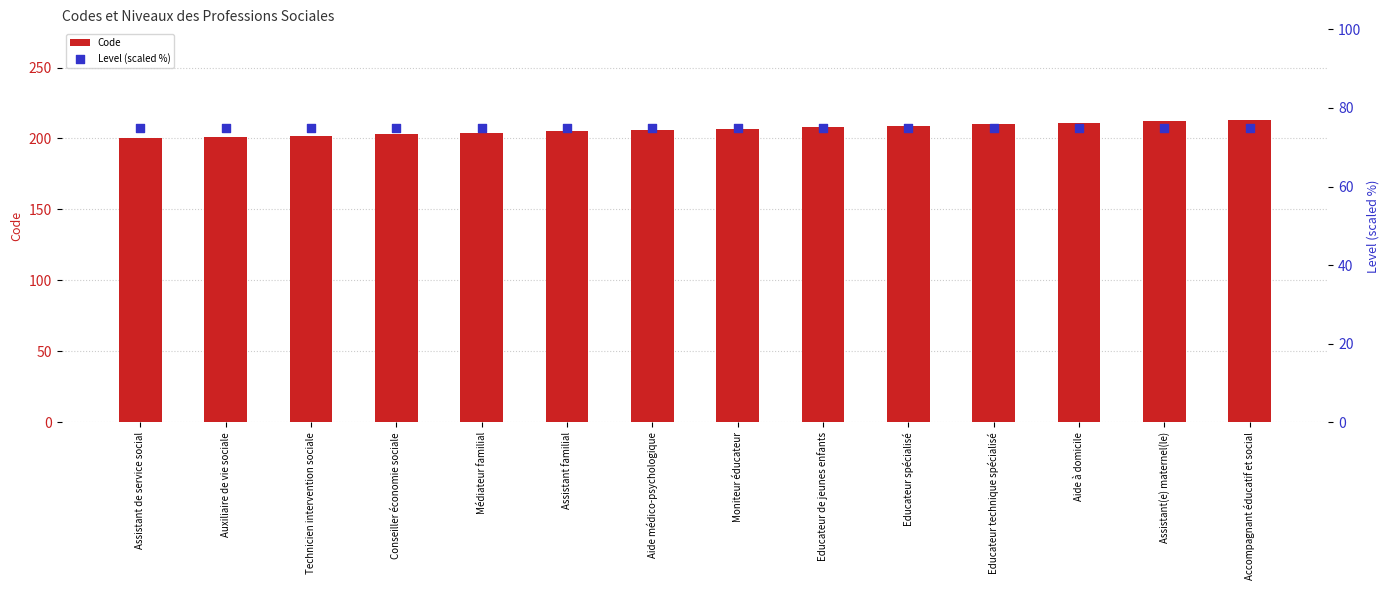

What is the total value across all series at Educateur de jeunes enfants?

283